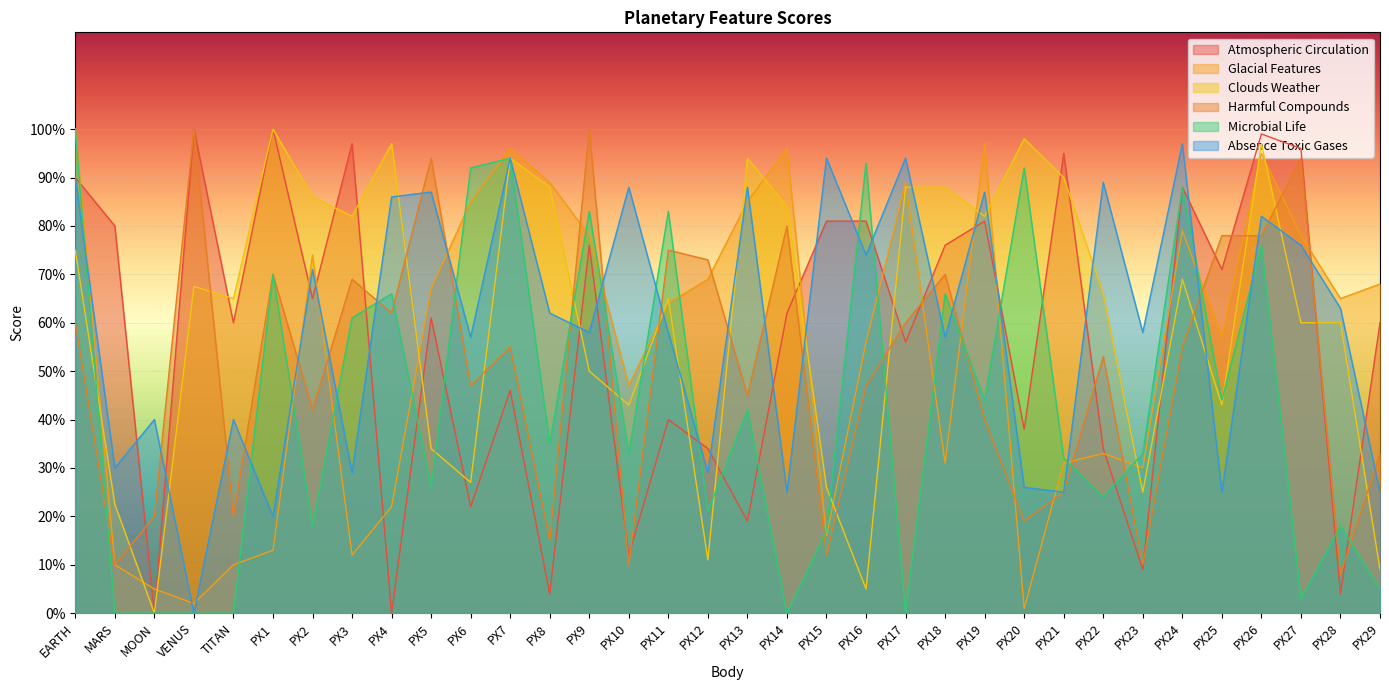

What are all the series names shown in the legend?

Atmospheric Circulation, Glacial Features, Clouds Weather, Harmful Compounds, Microbial Life, Absence Toxic Gases